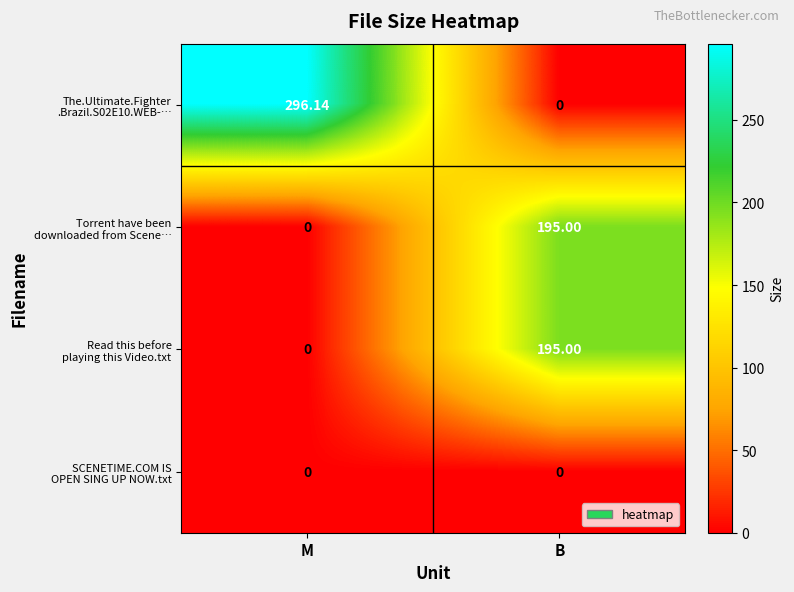

Which label corresponds to the largest value in the chart?

M